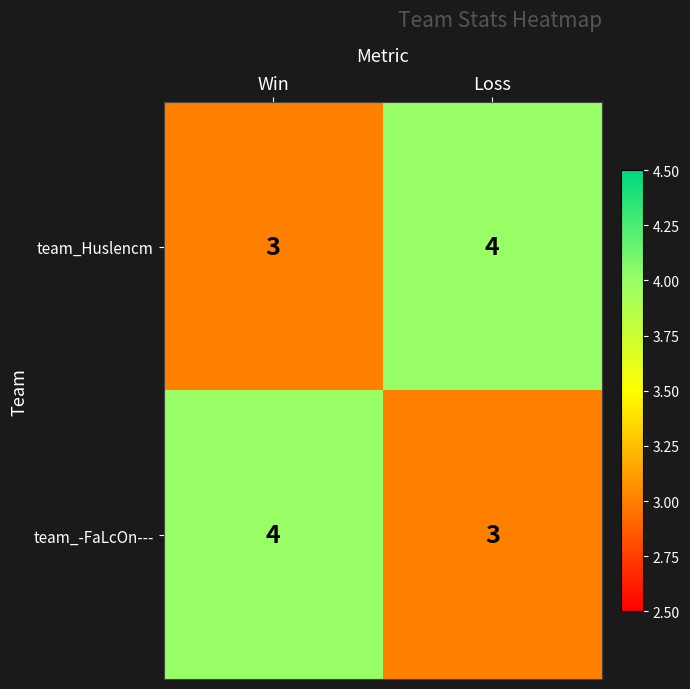

What is the spread (max minus min) of values at Win?

1